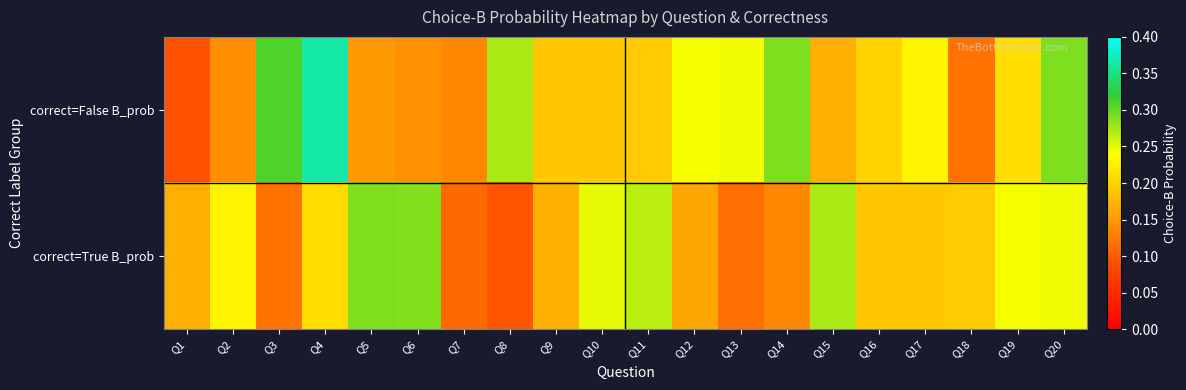

What is the maximum value shown in the chart?

0.4